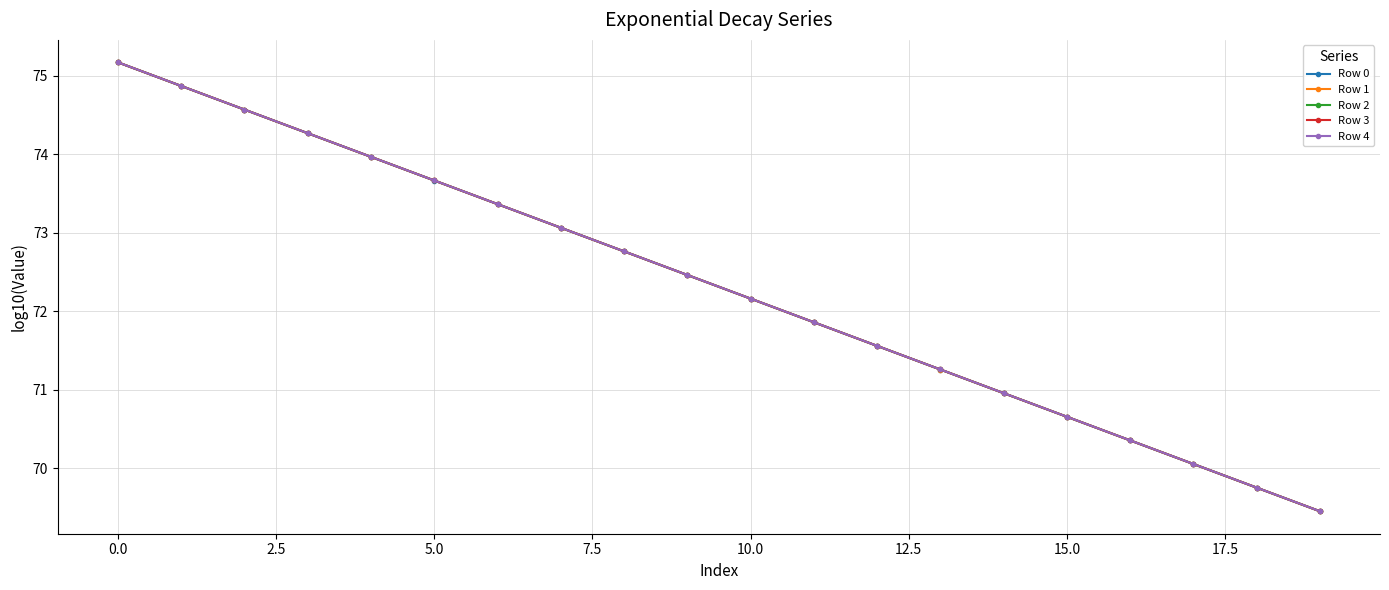

What is the maximum value shown in the chart?

75.2